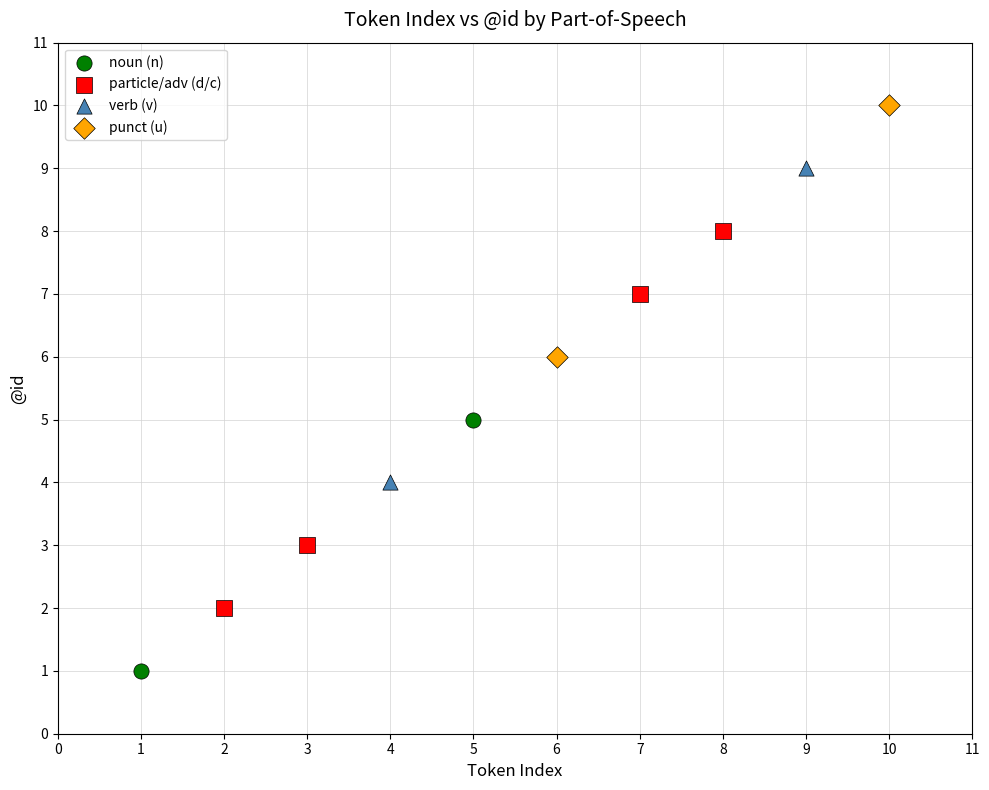

What are all the series names shown in the legend?

noun (n), particle/adv (d/c), verb (v), punct (u)